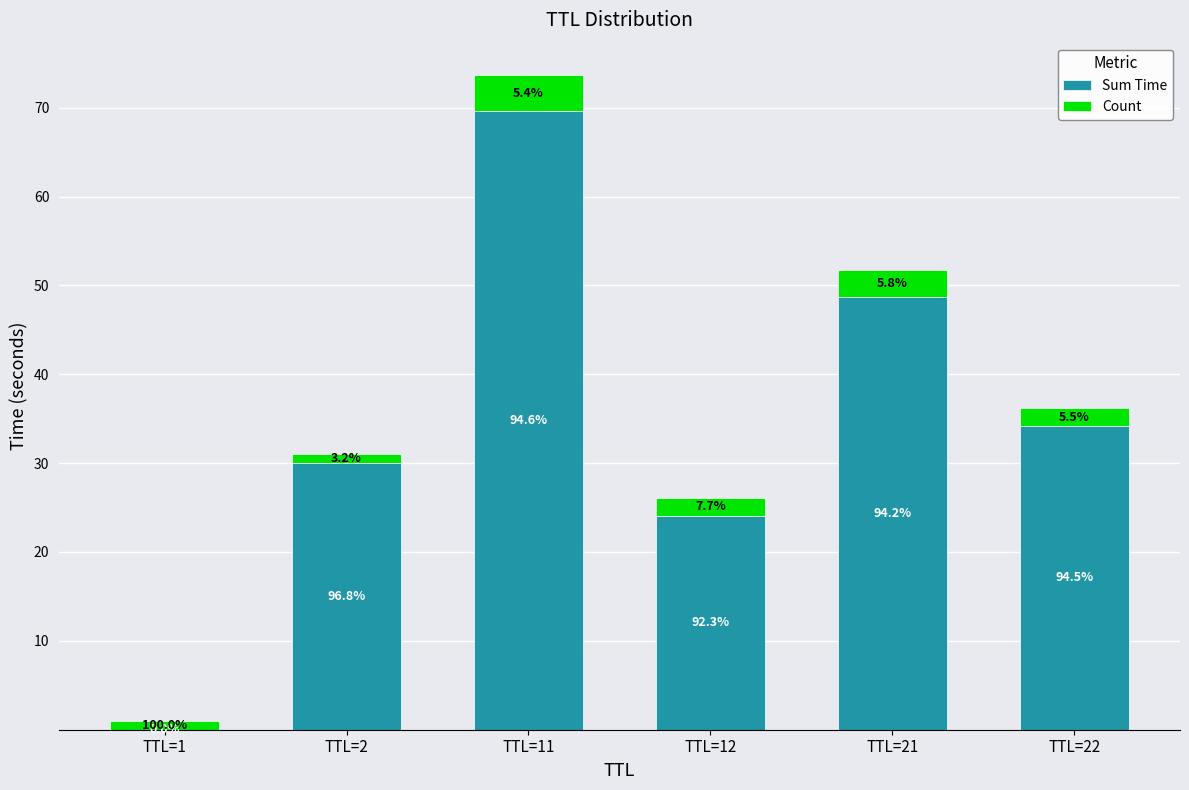

At how many categories does at least one series exceed 38?

2